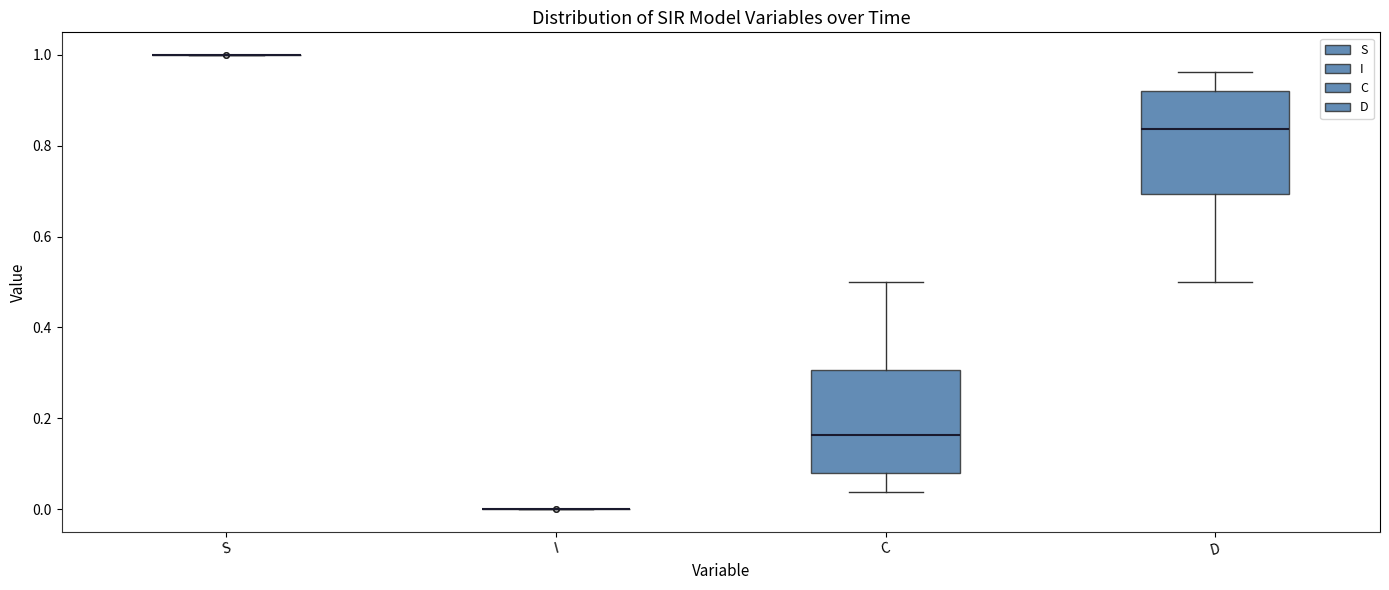

Where does the upper whisker of the box for C end on the y-axis? The values are not printed on the chart, so give them approximately, as read against the axis.

0.50